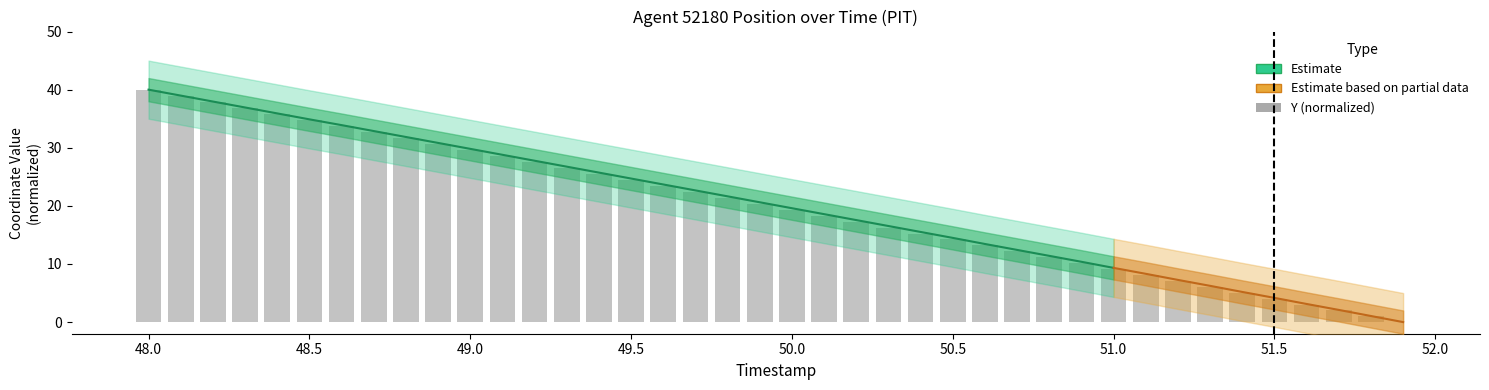

What is the label of the 28th bar from the left?

50.7